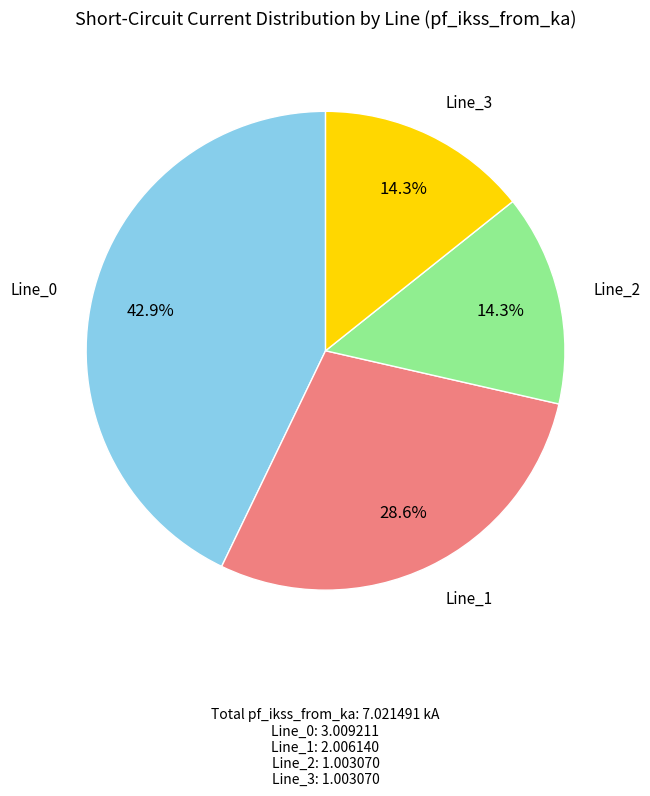

Which has a higher value, Line_1 or Line_2?

Line_1